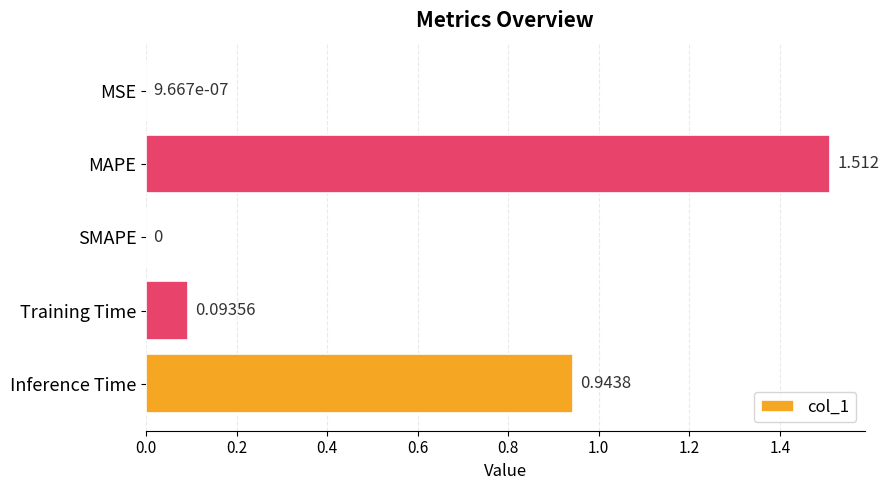

Between MSE and Training Time, which is larger?

Training Time